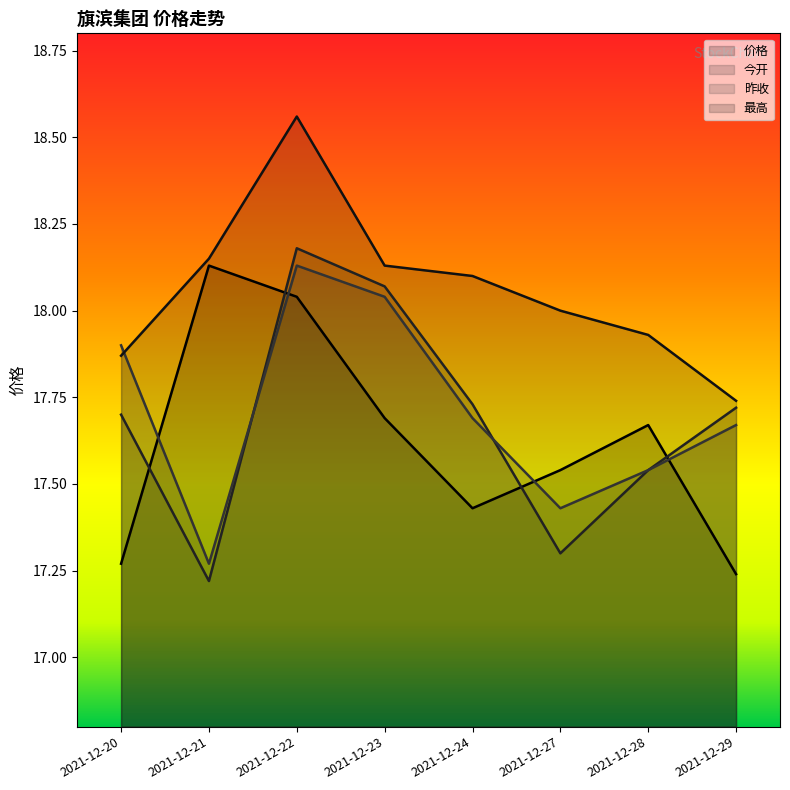

Which series changed the most between 2021-12-21 and 2021-12-24?

价格